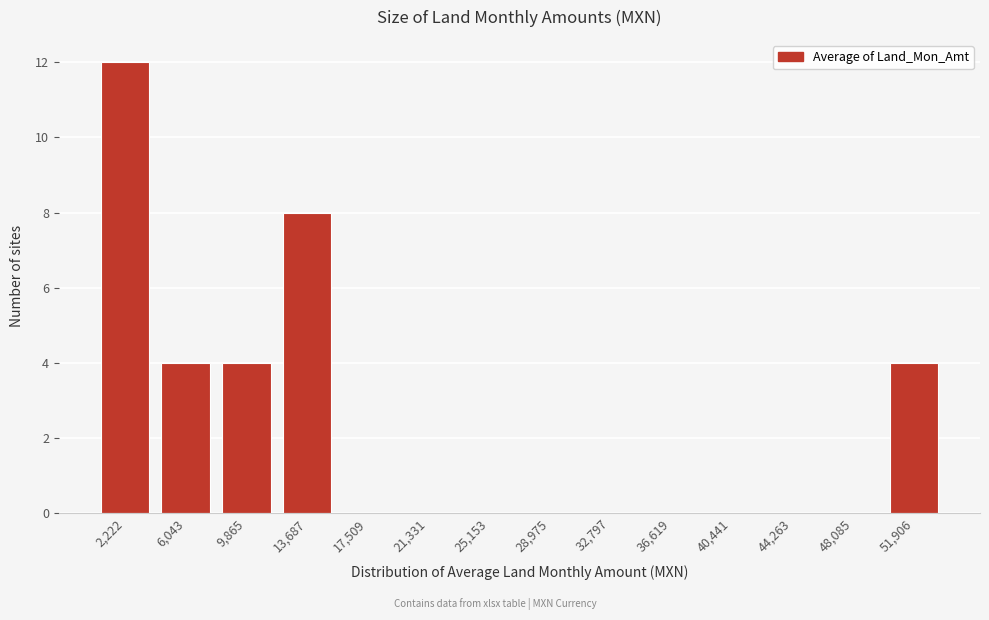

Reading left to right, transcribe all the data shown in this chart.

2,222=12	6,043=4	9,865=4	13,687=8	17,509=0	21,331=0	25,153=0	28,975=0	32,797=0	36,619=0	40,441=0	44,263=0	48,085=0	51,906=4